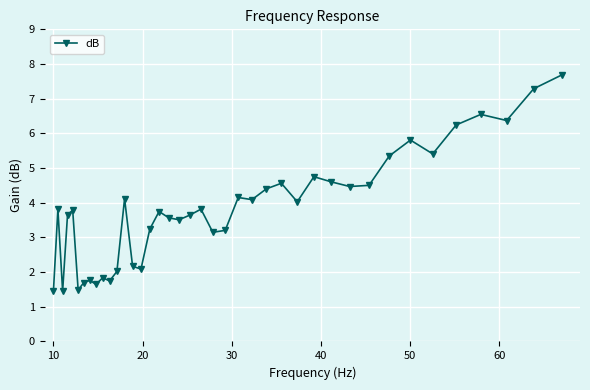

True or false: the data has more than 2 interior local peaks.

True